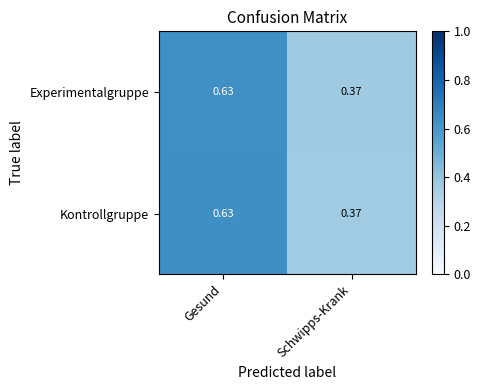

At which label does Kontrollgruppe reach its peak?

Gesund